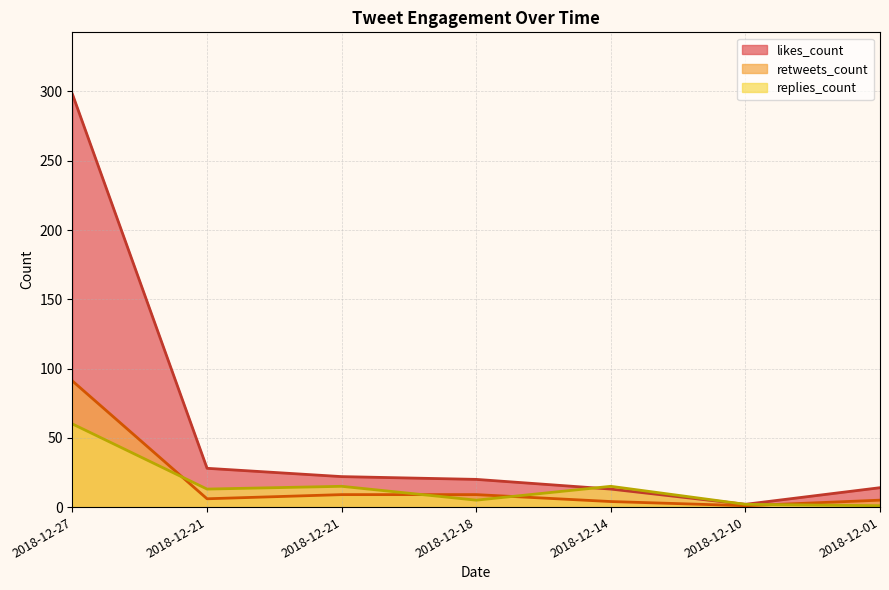

What is the sum of the retweets_count values at 2018-12-18 and 2018-12-10?

10